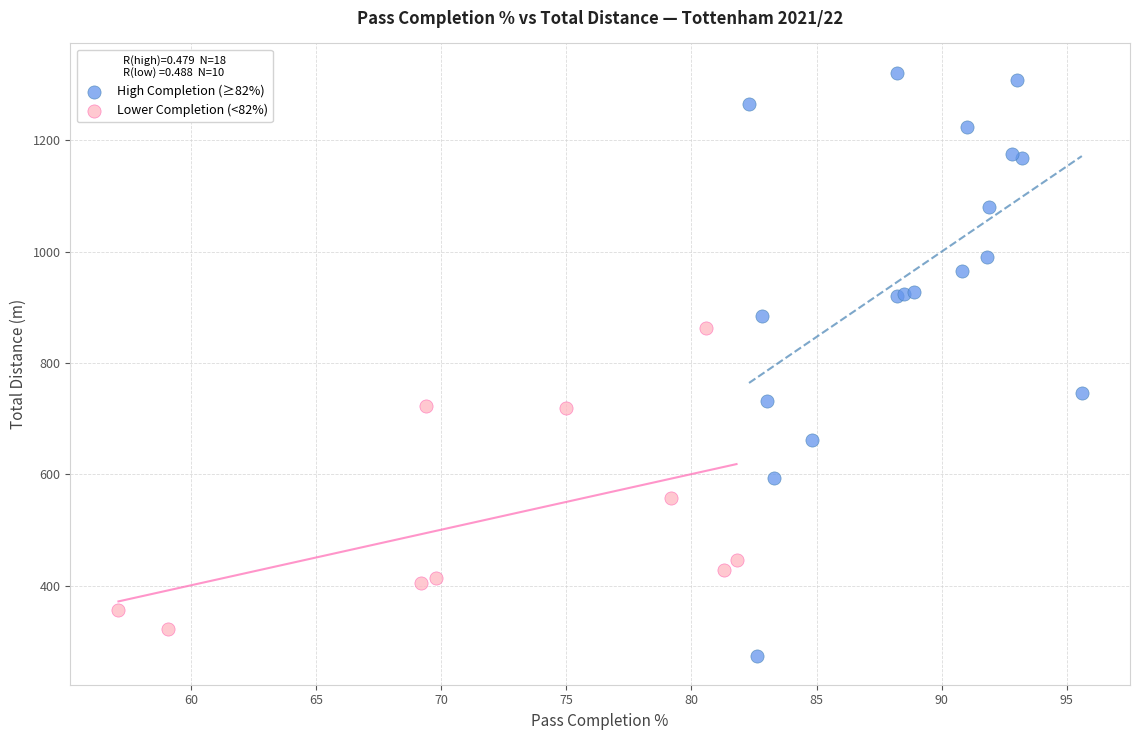

Which series reaches the maximum Y coordinate?

High Completion (≥82%)